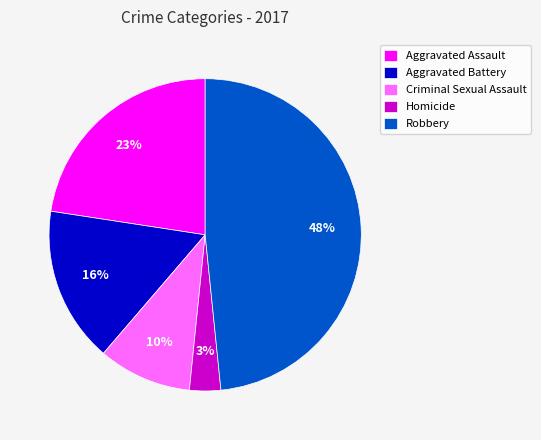

Rank the categories by value from lowest to highest.

Homicide, Criminal Sexual Assault, Aggravated Battery, Aggravated Assault, Robbery